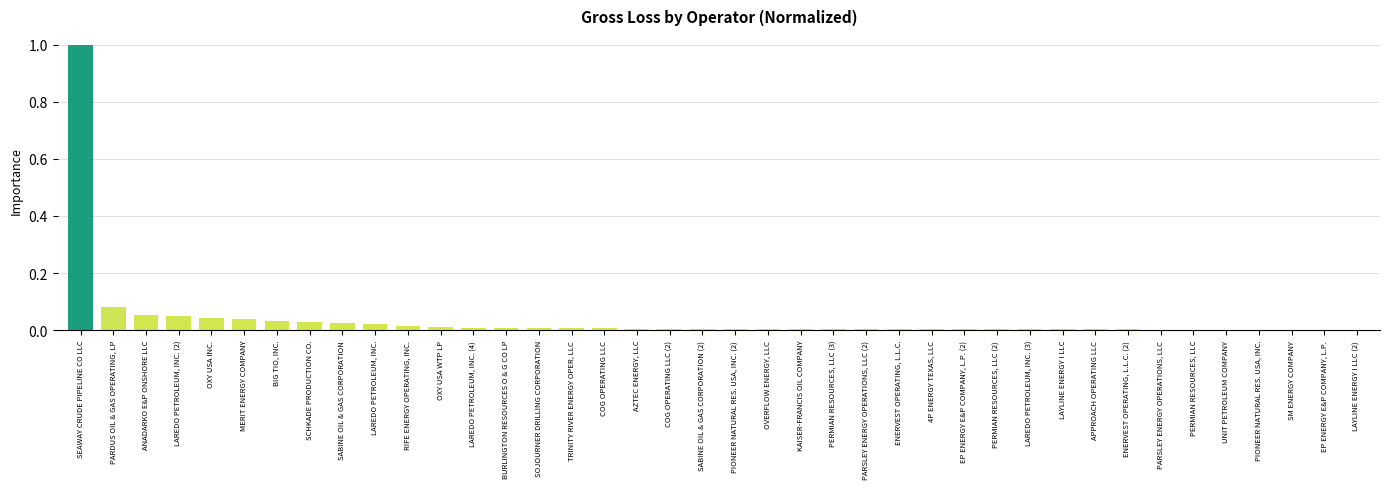

Is it true that the value at PARSLEY ENERGY OPERATIONS, LLC is 0.0?

True